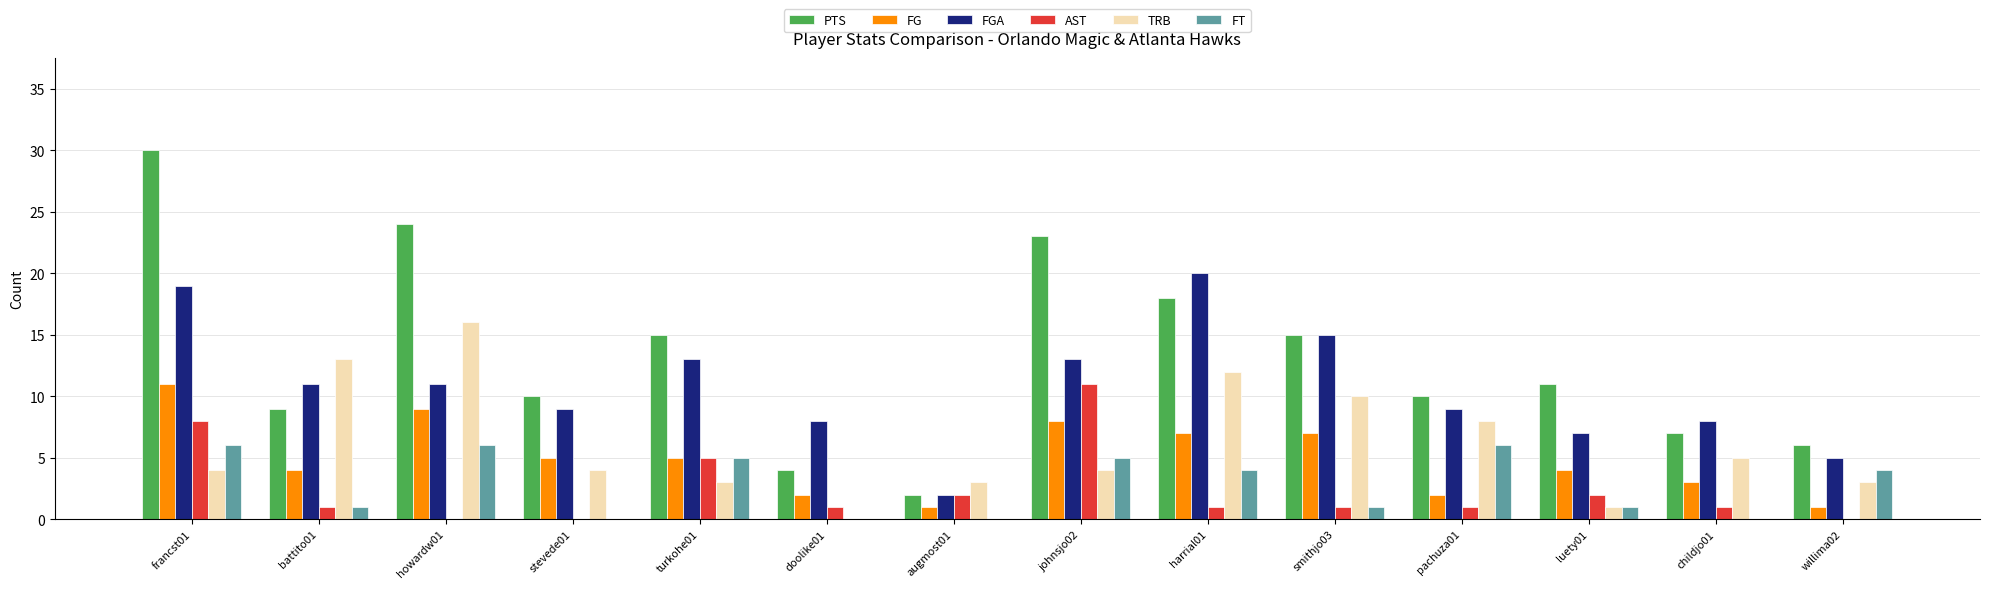

What is the greatest value displayed?

30